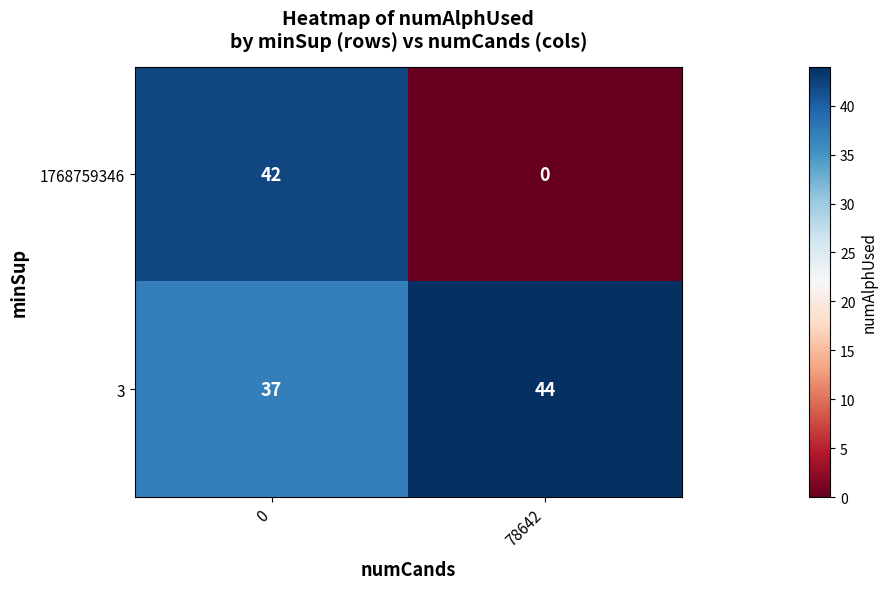

Which series changed the most between 0 and 78642?

1768759346